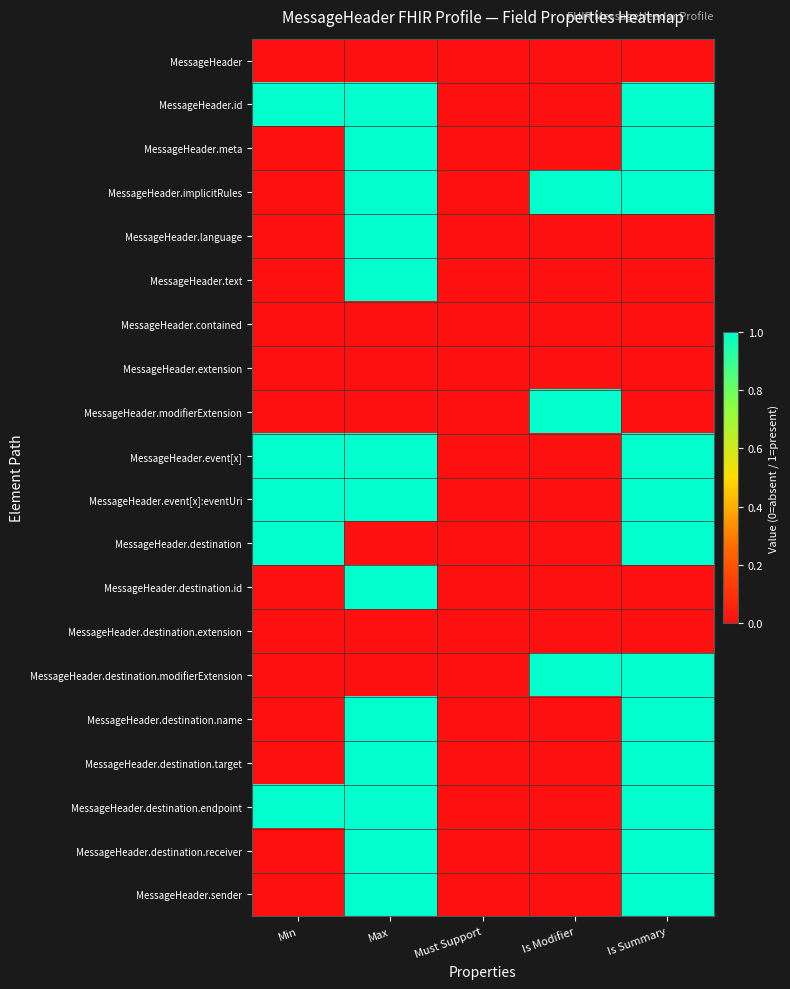

What is the difference between the highest and lowest values at Min?

1